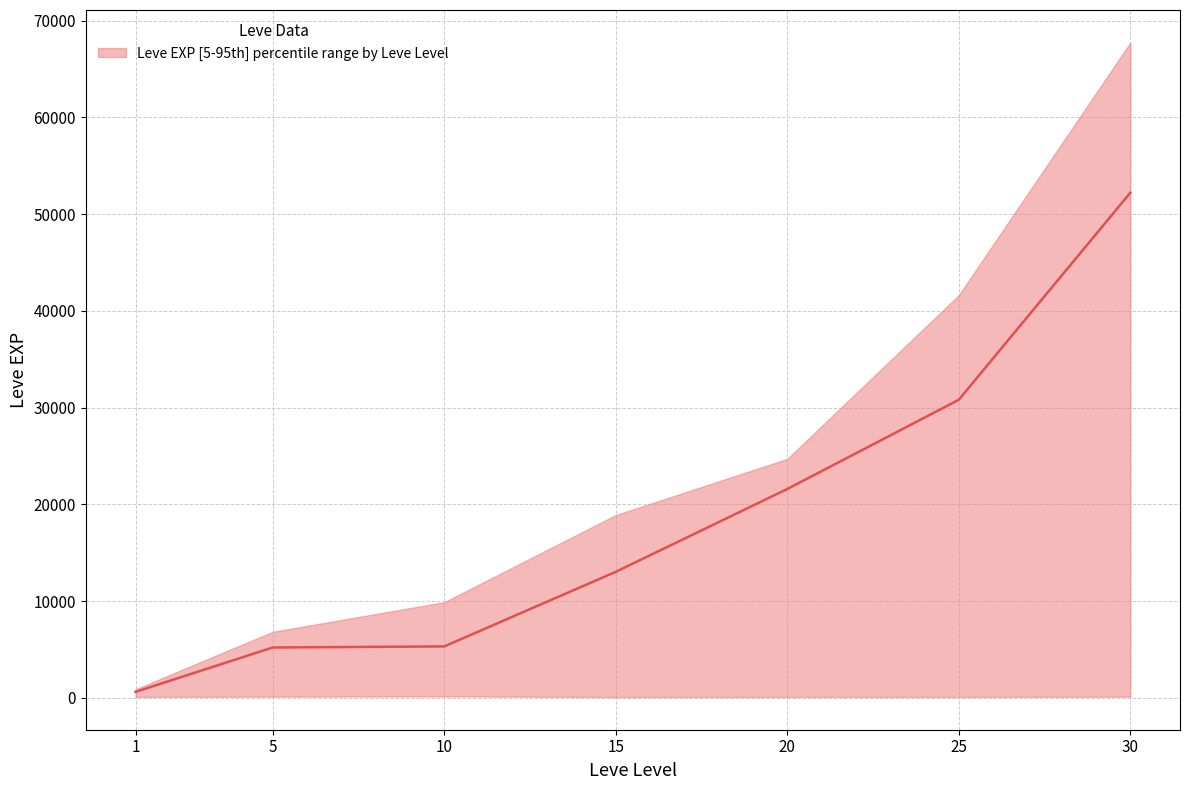

True or false: there are more than 0 points higher than both neighbors.

False